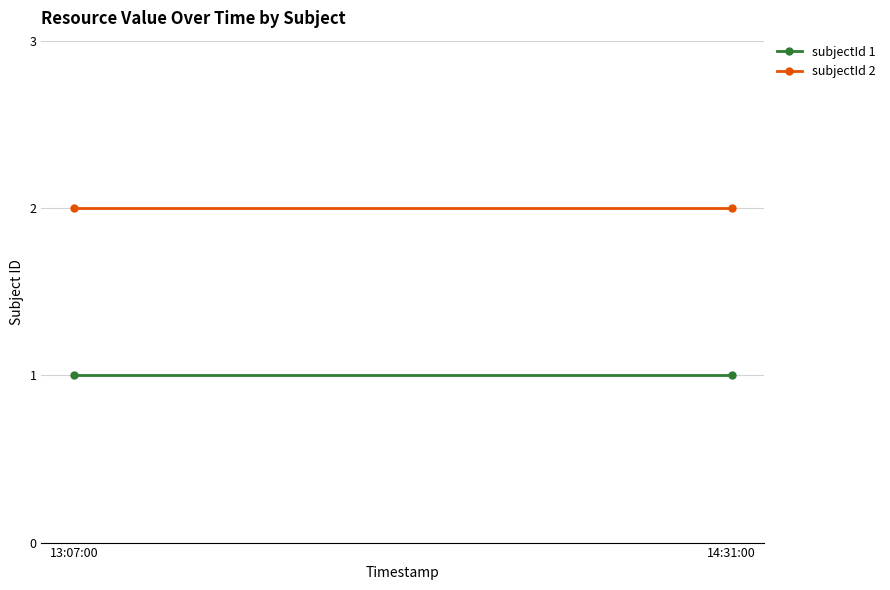

Reading left to right, list all the values displayed in this chart.

subjectId 1: 13:07:00=1	14:31:00=1
subjectId 2: 13:07:00=2	14:31:00=2